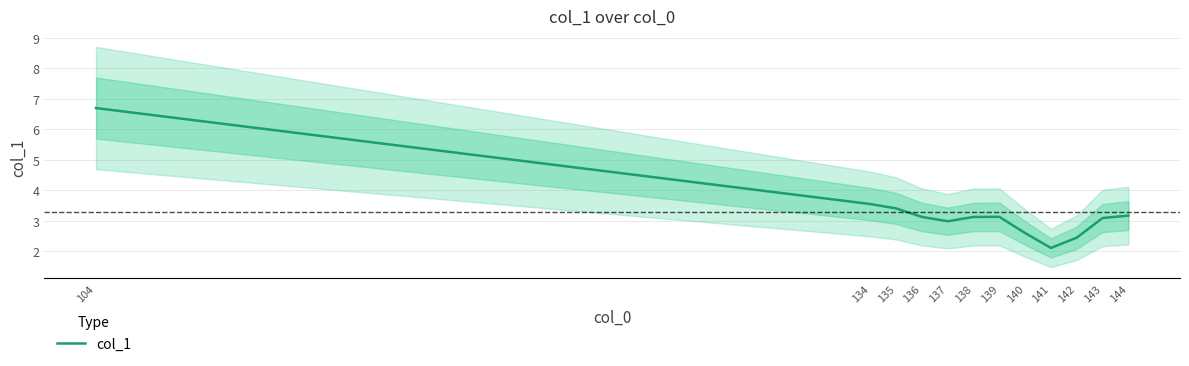

The chart shows a value of 1.4 at 140. True or false?

False